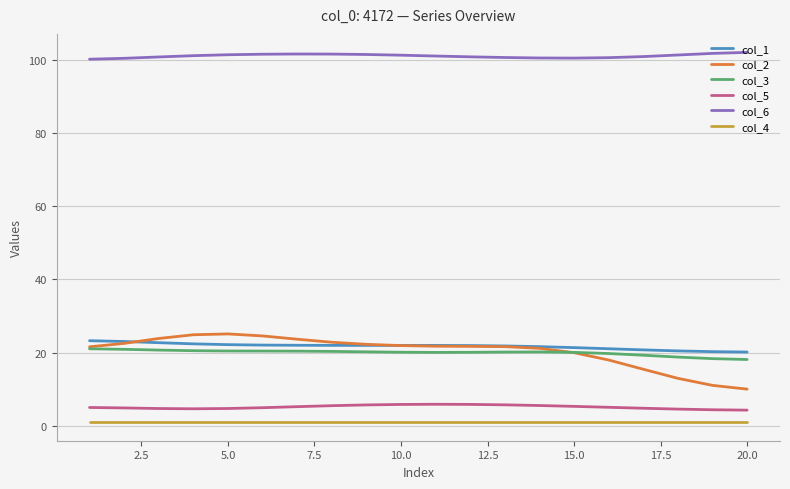

Which series has the largest total across all categories?

col_6